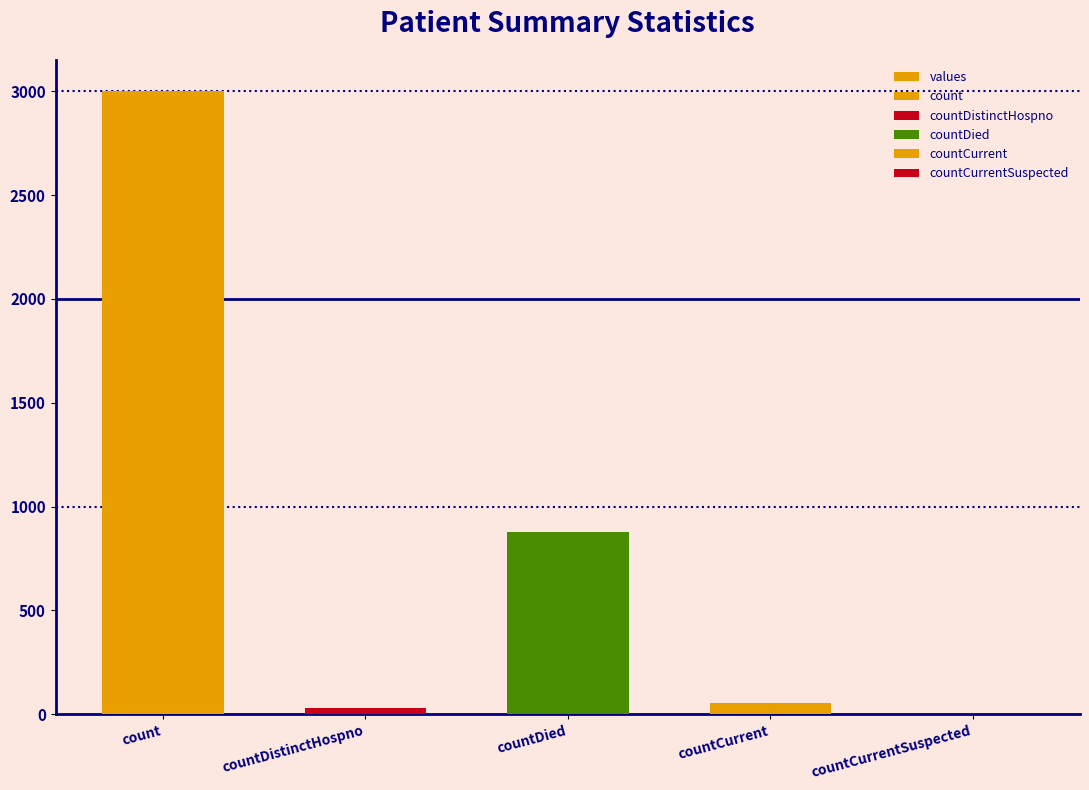

What position from the left is countCurrent?

4